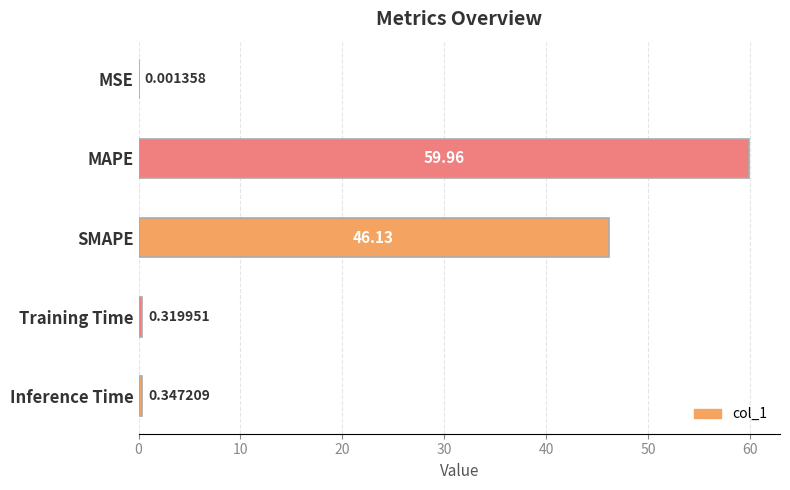

Which has a higher value, MSE or MAPE?

MAPE